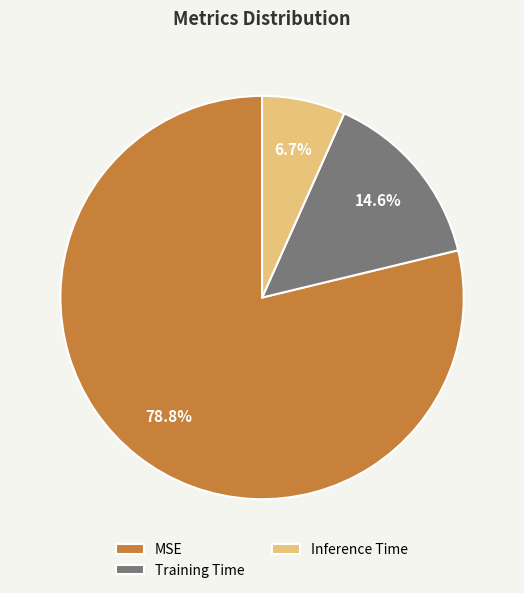

To the nearest percent, what is the average slice percentage?

33%